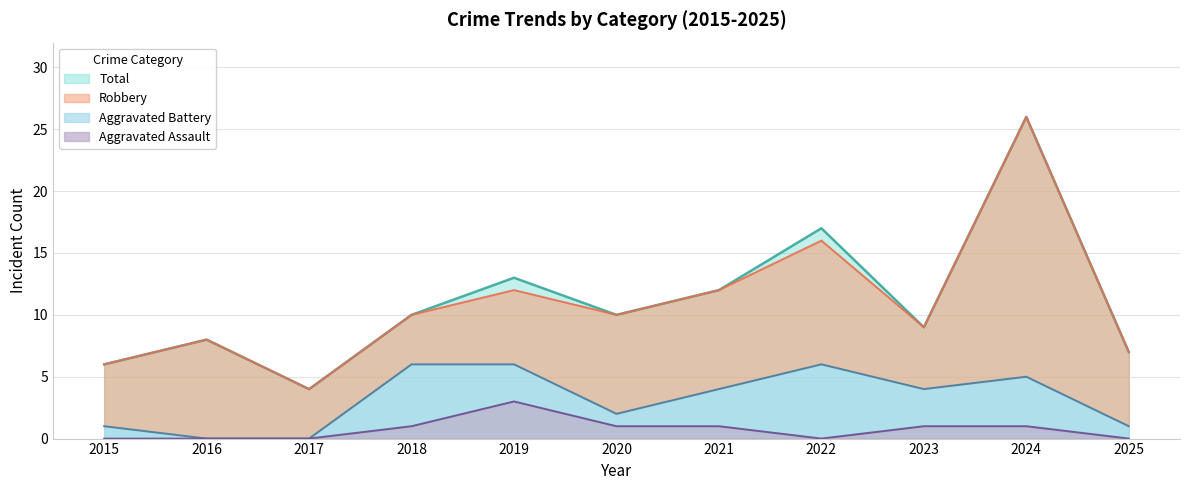

At which label does Aggravated Assault first exceed 1?

2019